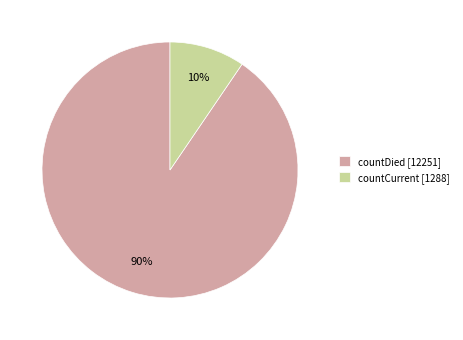

The countCurrent slice represents 10% of the pie. True or false?

True